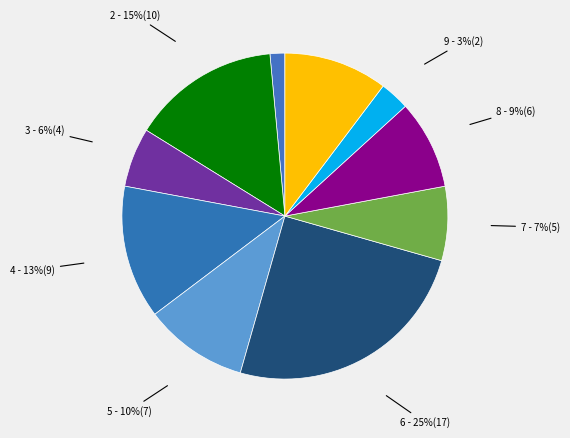

Count the number of slices in the pie.

10